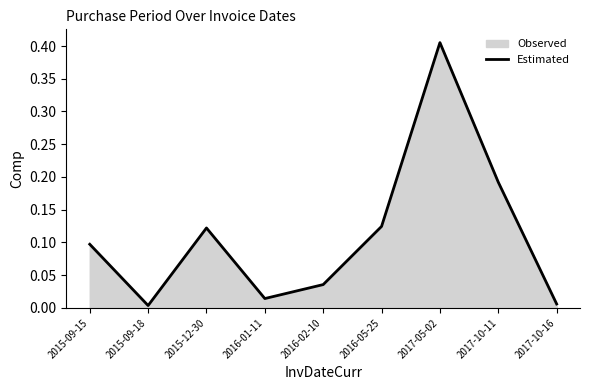

How many points are lower than both their immediate neighbors (excluding endpoints)?

2